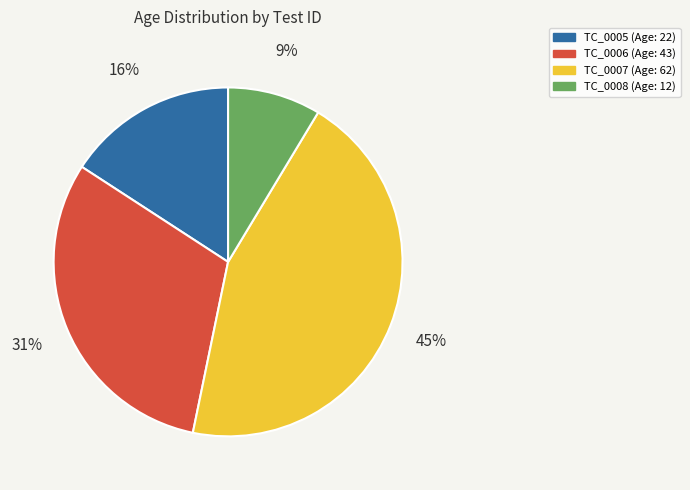

Is there any slice that represents more than half of the pie?

No